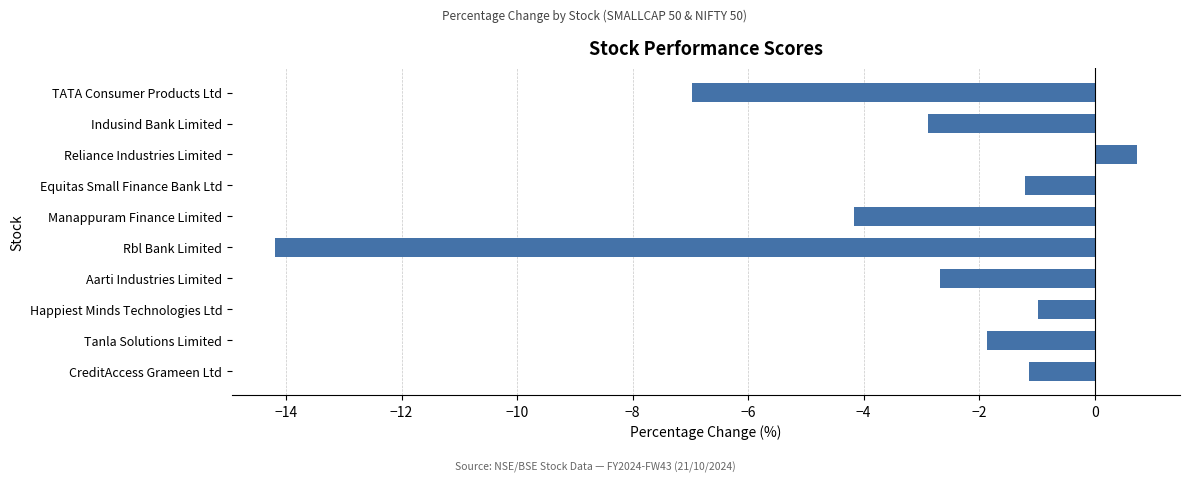

What is the difference between the maximum and minimum values?

14.9